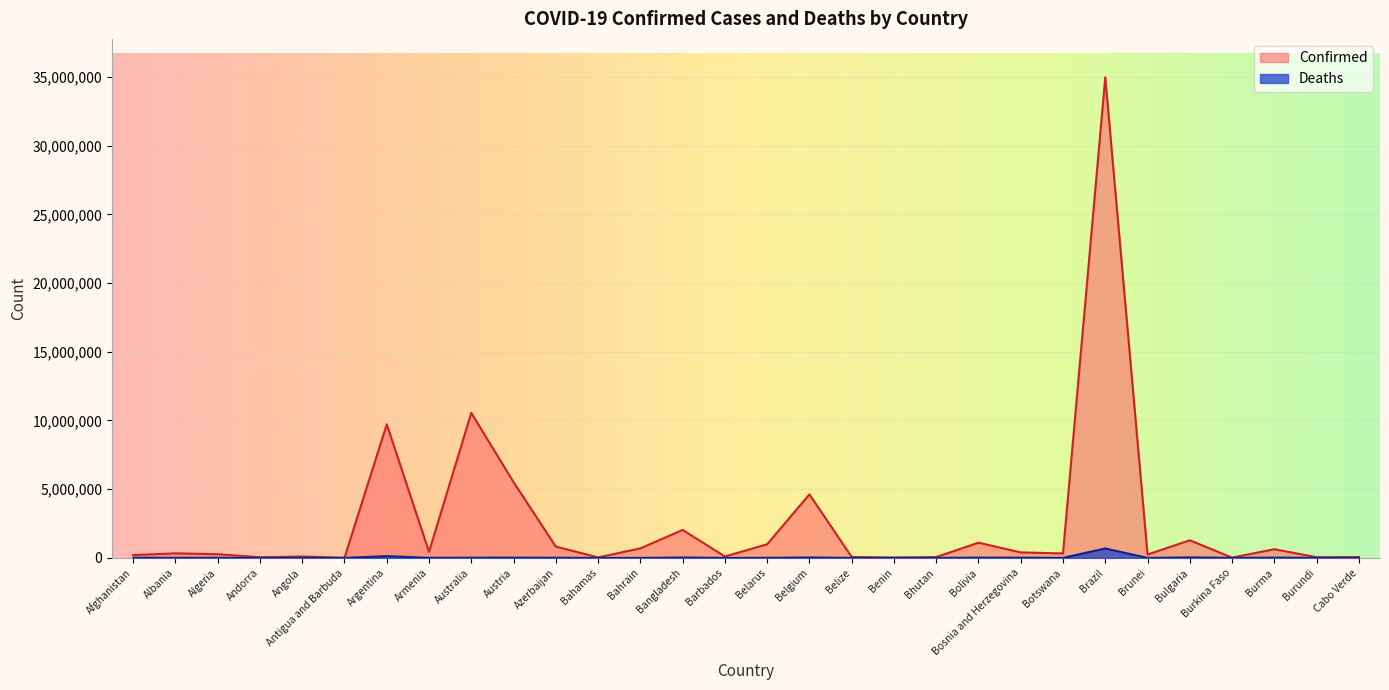

What is the approximate value of Confirmed at Burkina Faso?

21631